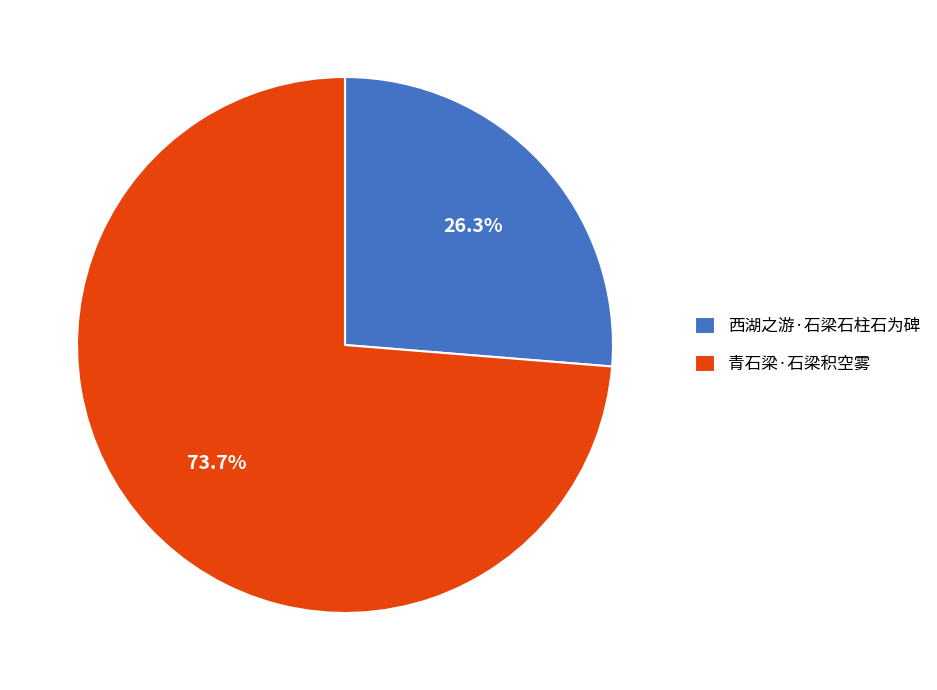

What is the majority slice?

青石梁·石梁积空雾